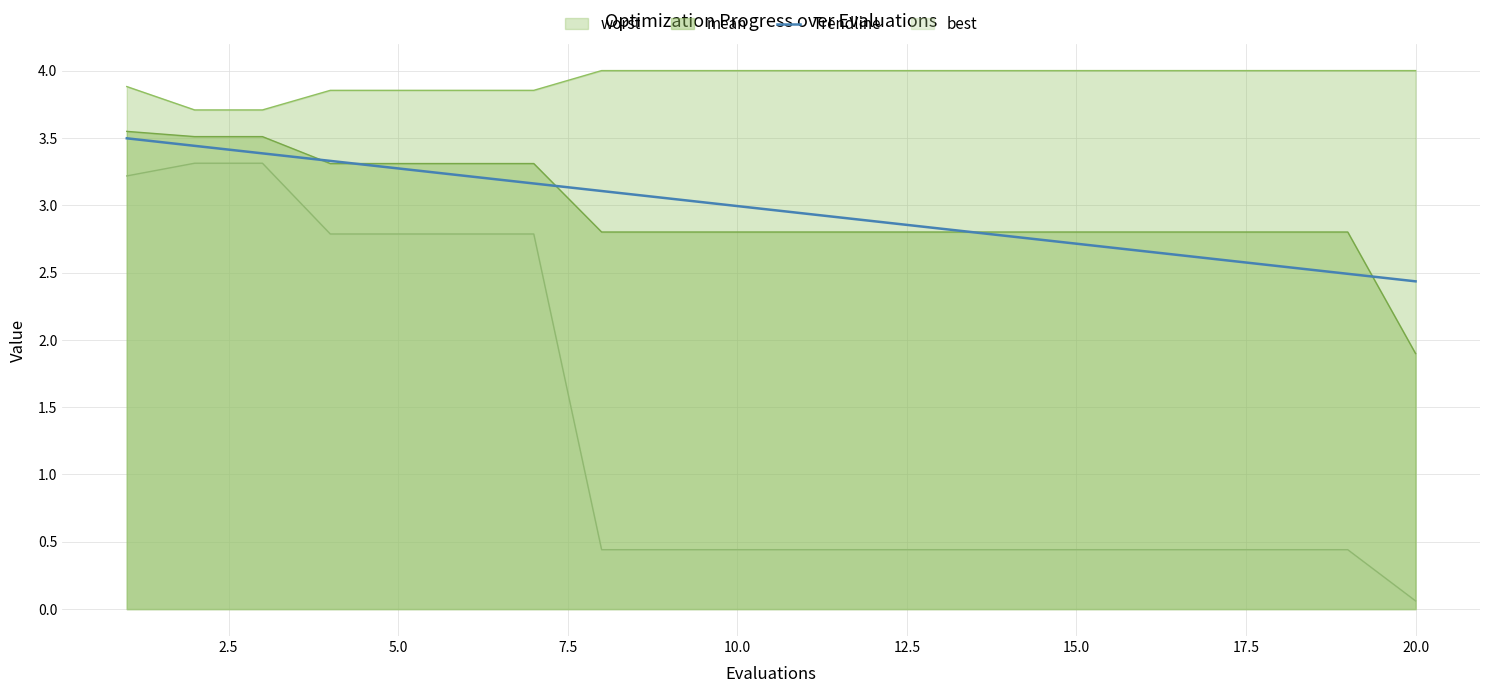

True or false: mean has a value of 1.6 at 10.0.

False